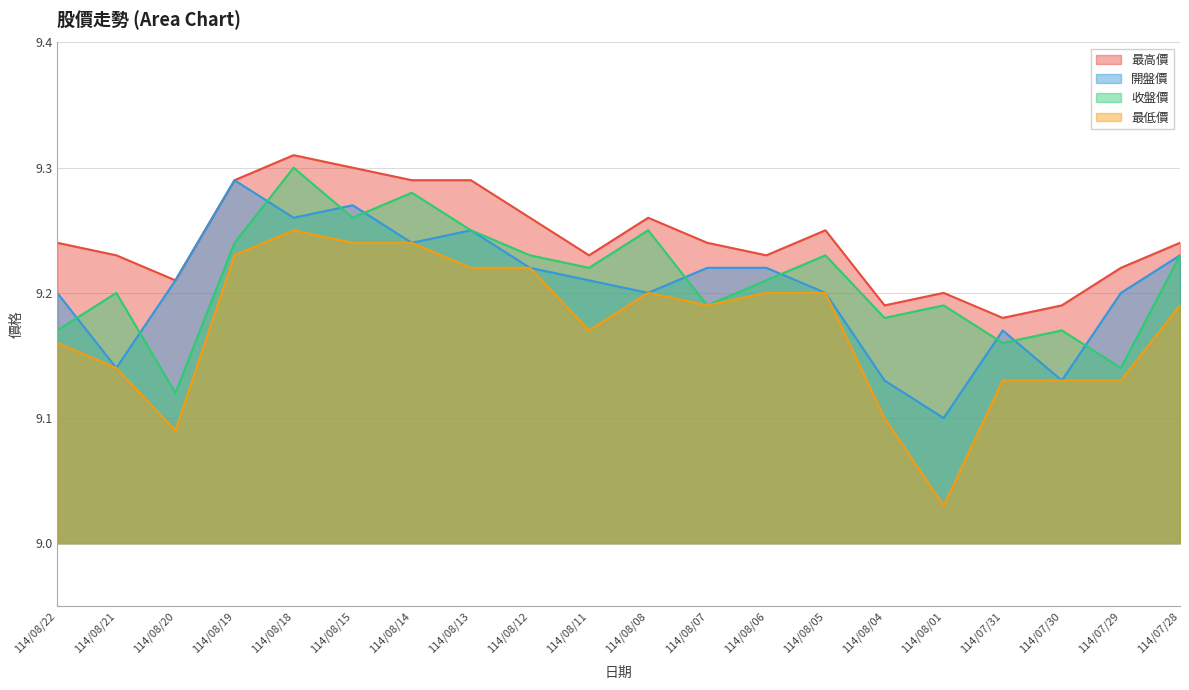

Reading right to left, list all the values displayed in this chart.

最高價: 9.2	9.2	9.2	9.2	9.2	9.2	9.2	9.2	9.2	9.3	9.2	9.3	9.3	9.3	9.3	9.3	9.3	9.2	9.2	9.2
開盤價: 9.2	9.2	9.1	9.2	9.1	9.1	9.2	9.2	9.2	9.2	9.2	9.2	9.2	9.2	9.3	9.3	9.3	9.2	9.1	9.2
收盤價: 9.2	9.1	9.2	9.2	9.2	9.2	9.2	9.2	9.2	9.2	9.2	9.2	9.2	9.3	9.3	9.3	9.2	9.1	9.2	9.2
最低價: 9.2	9.1	9.1	9.1	9.0	9.1	9.2	9.2	9.2	9.2	9.2	9.2	9.2	9.2	9.2	9.2	9.2	9.1	9.1	9.2